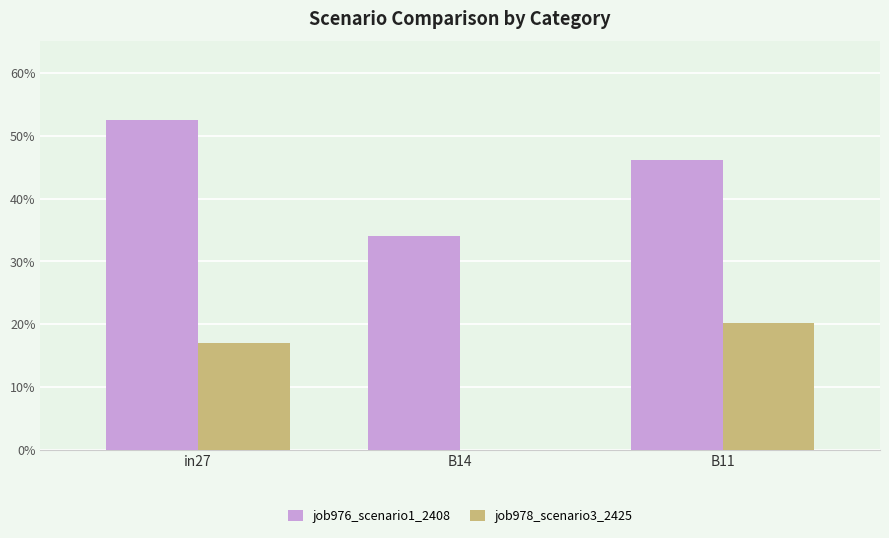

What are all the series names shown in the legend?

job976_scenario1_2408, job978_scenario3_2425